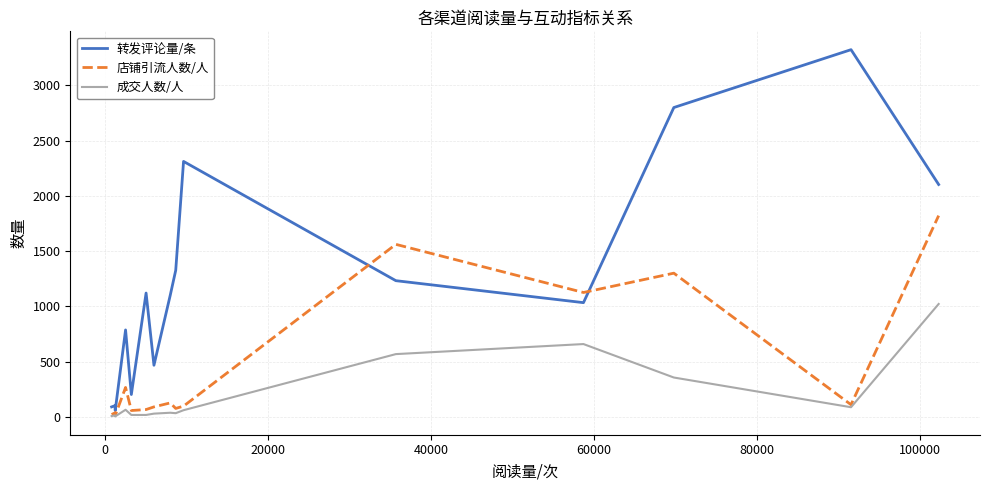

Count the number of categories in the chart.

15